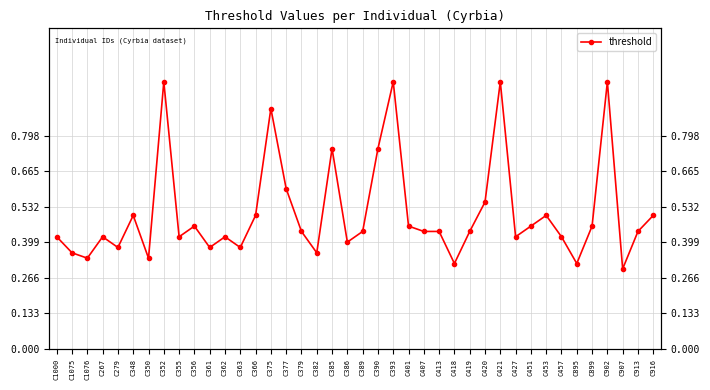

List the labels in order of value, smallest first.

C907, C418, C895, C1076, C350, C1075, C382, C279, C361, C363, C386, C1000, C267, C355, C362, C427, C457, C379, C389, C407, C413, C419, C913, C356, C401, C451, C899, C348, C366, C453, C916, C420, C377, C385, C390, C375, C352, C393, C421, C902